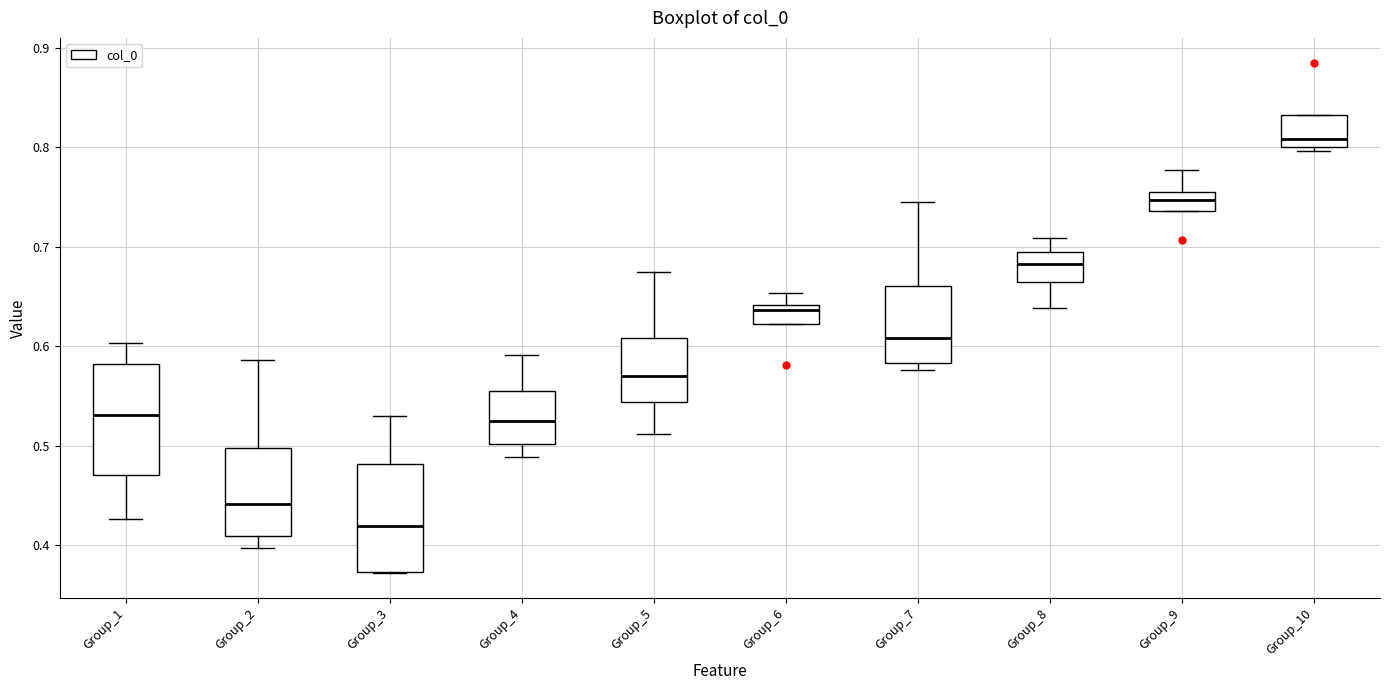

Which box has the highest median line?

Group_10